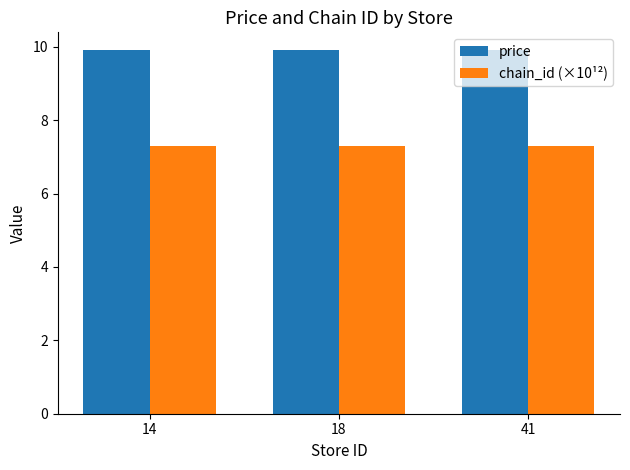

What is the minimum value for price?

9.9